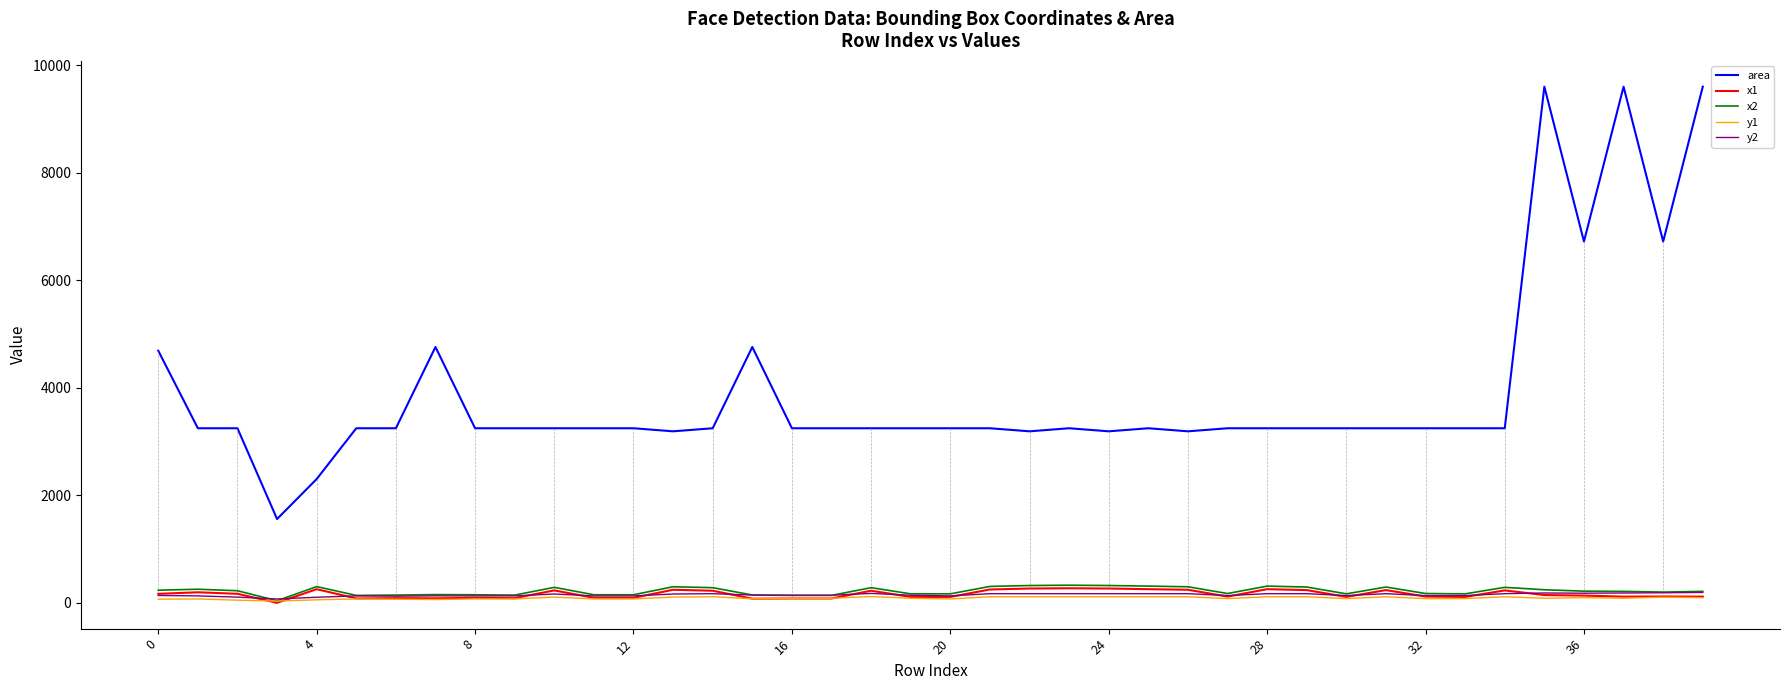

Which series has the largest total across all categories?

area